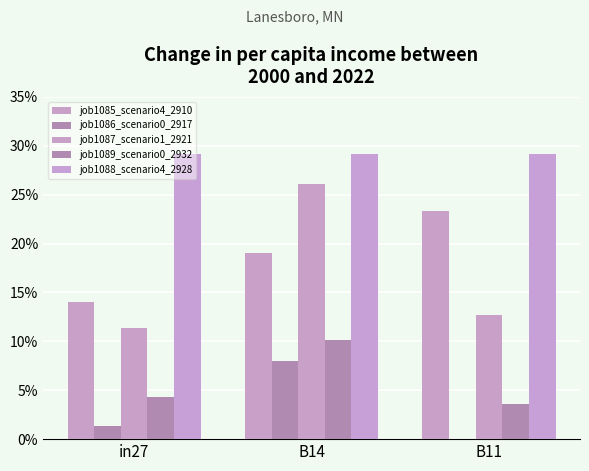

List the series in order of their peak value, highest first.

job1088_scenario4_2928, job1087_scenario1_2921, job1085_scenario4_2910, job1089_scenario0_2932, job1086_scenario0_2917